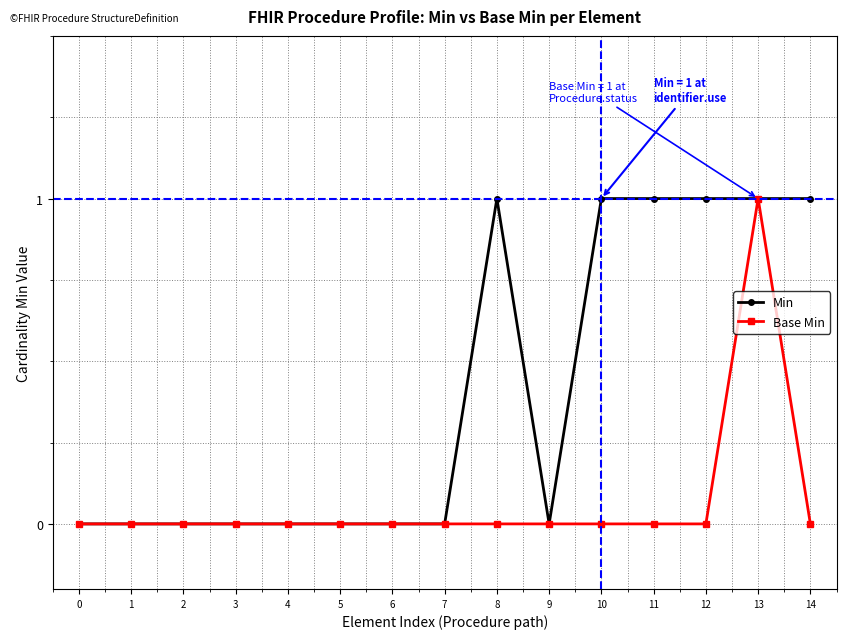

The value of Min at 11 is 0. True or false?

False